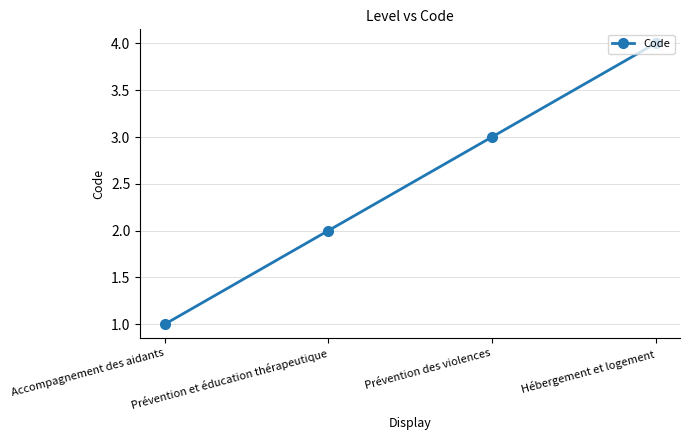

What is the label of the 3rd point from the left?

Prévention des violences